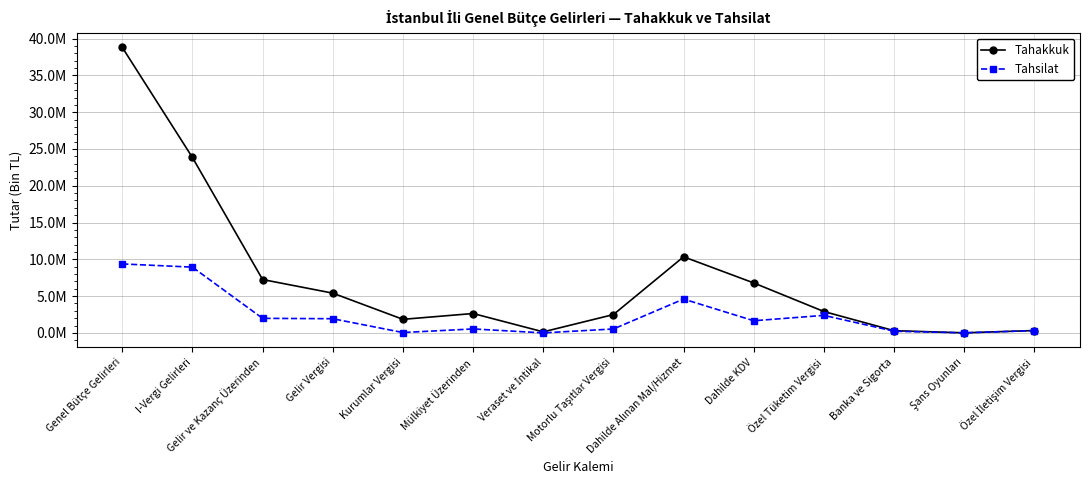

Does the chart have visible grid lines?

Yes